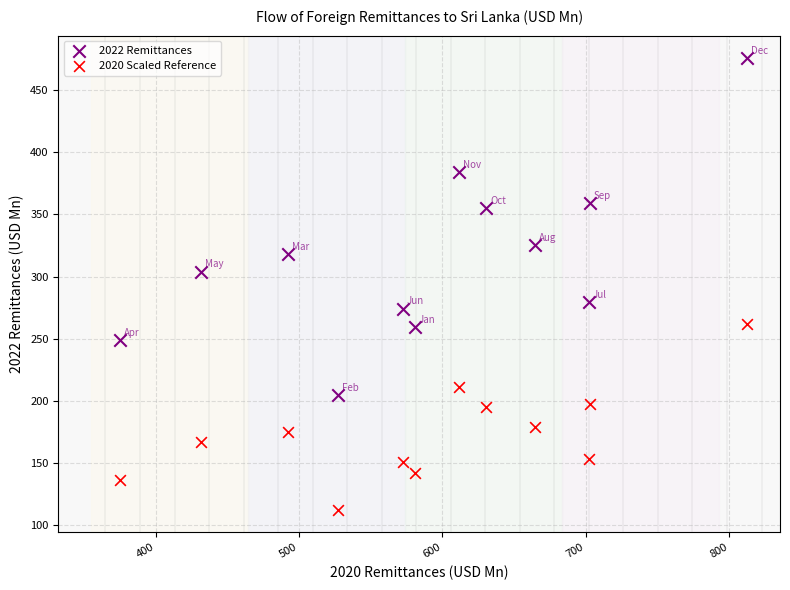

Which series reaches the maximum Y coordinate?

2022 Remittances